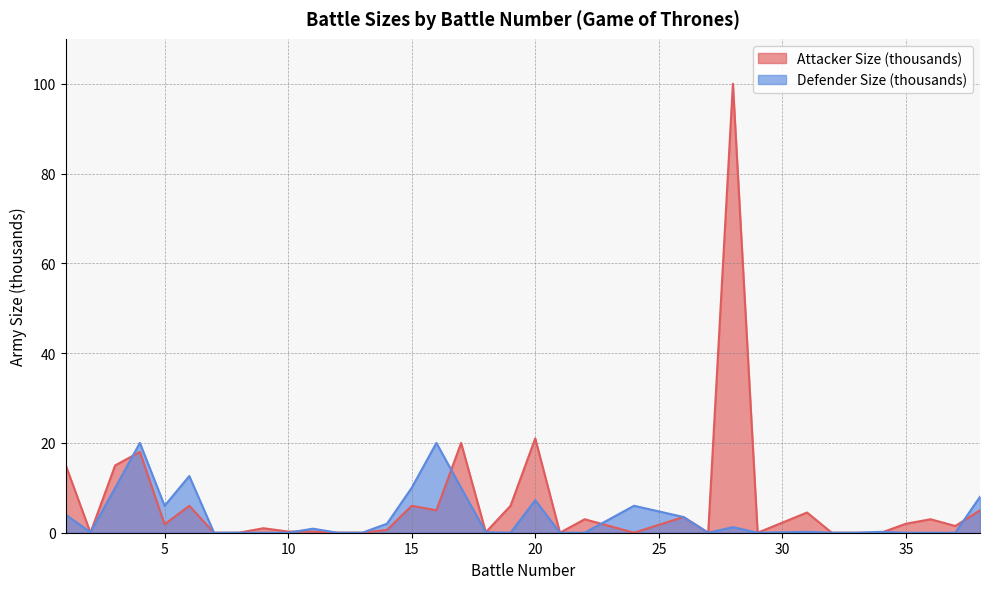

List the series in order of their peak value, lowest first.

Defender Size (thousands), Attacker Size (thousands)